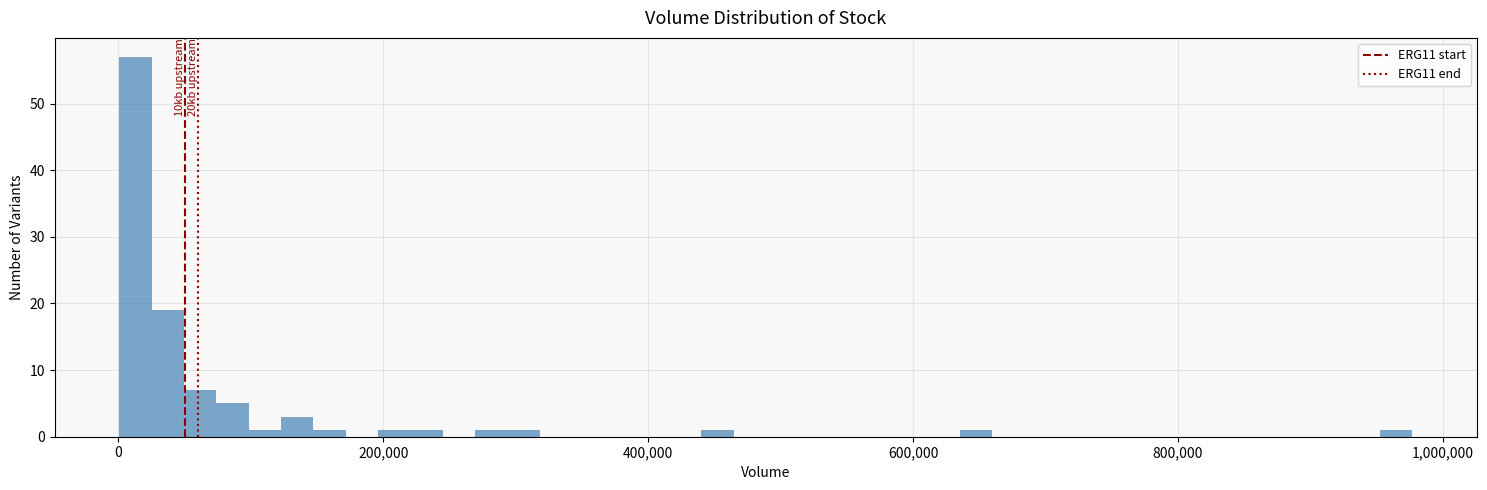

Read against the x-axis, roughly where is the centre of the tallest bar?

20000